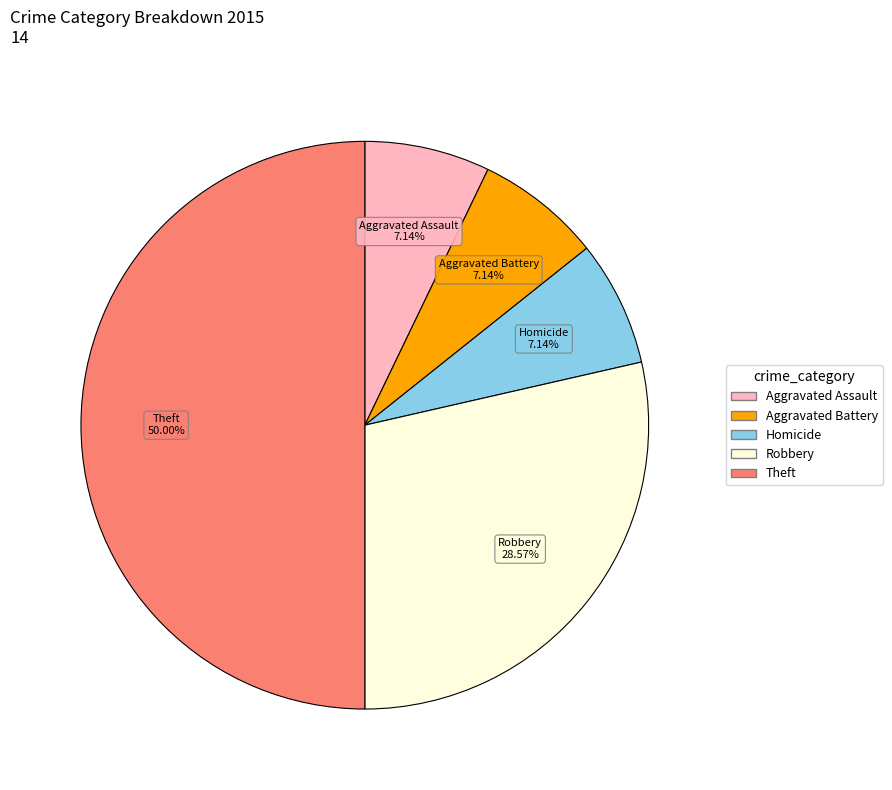

How many segments does this pie chart have?

5